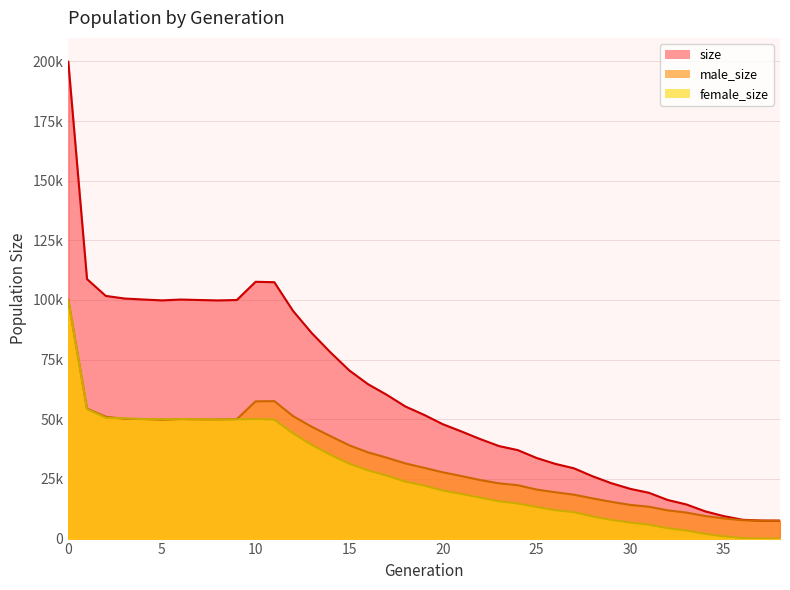

What is the sum of the male_size values at 12 and 17?

85251